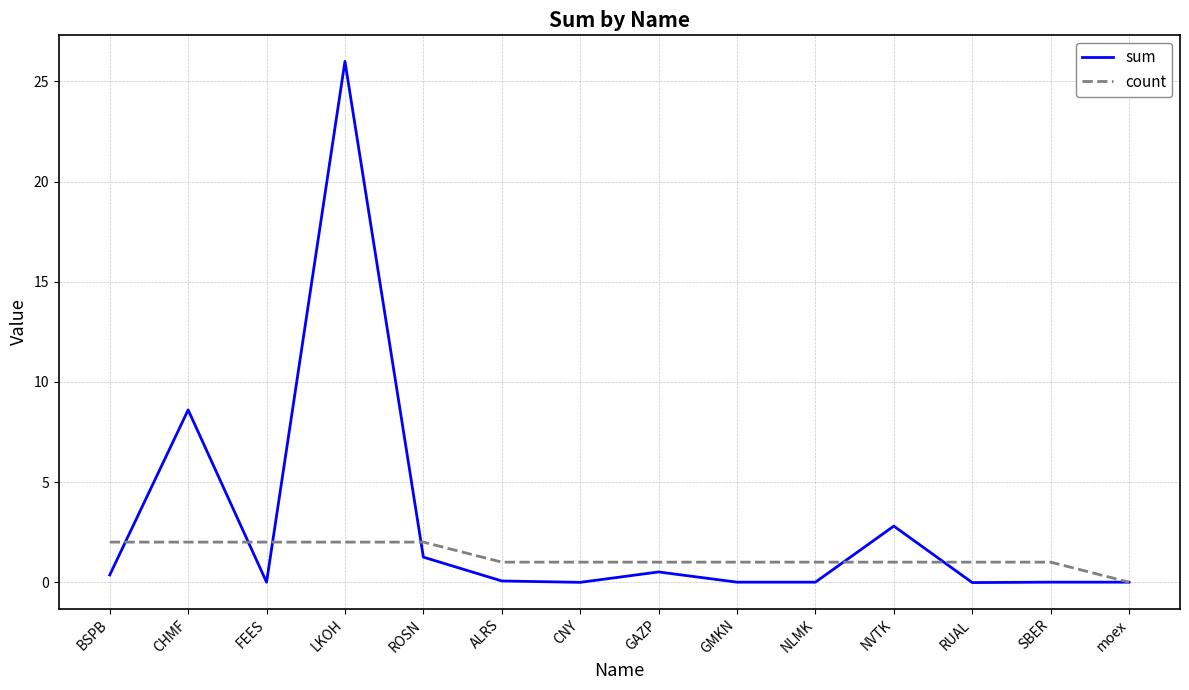

What position from the right is ROSN?

10